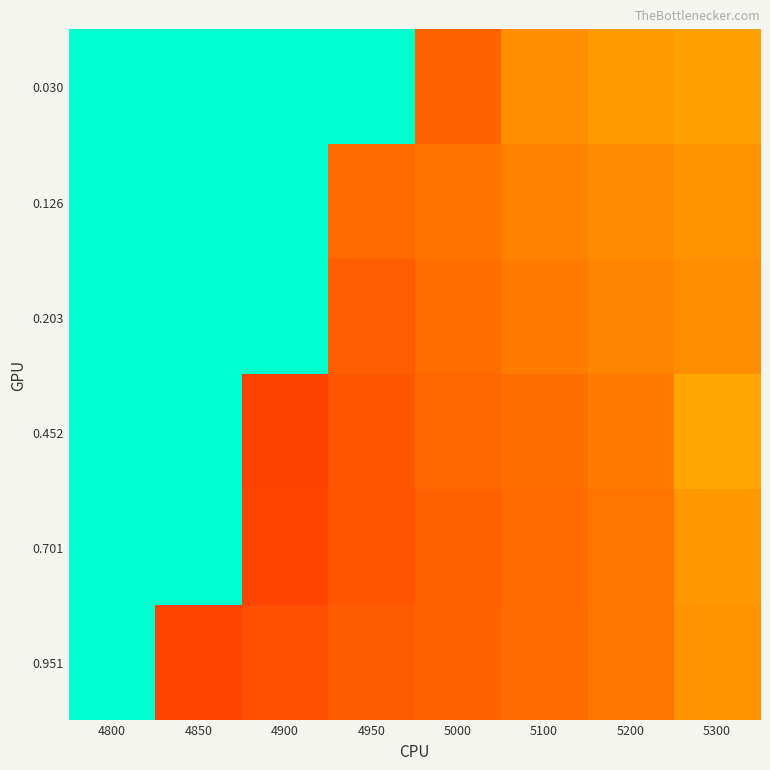

How many distinct data groups are displayed?

6